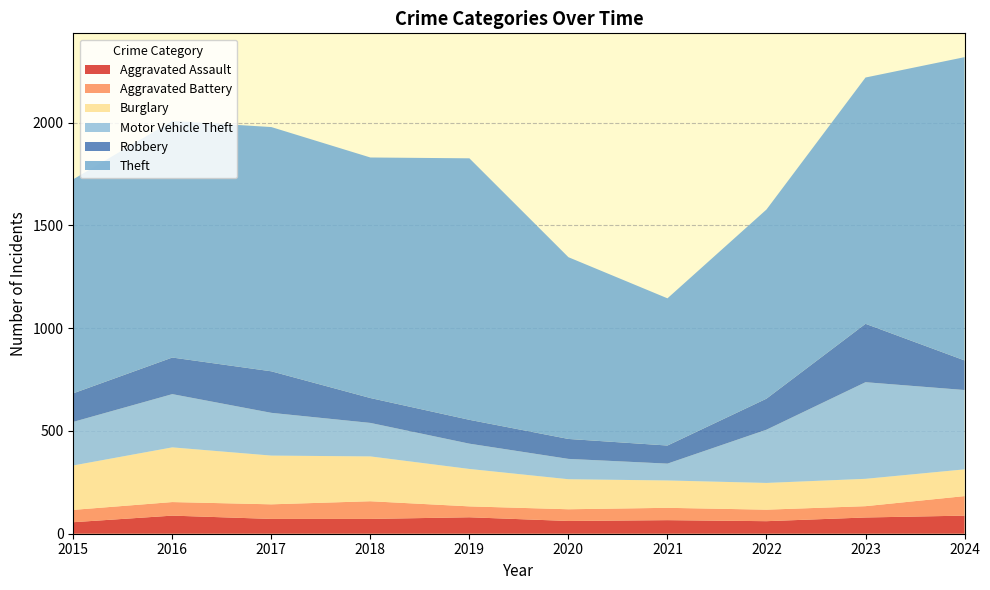

Reading left to right, extract all data points from this chart.

Aggravated Assault: 2015=56	2016=88	2017=72	2018=72	2019=80	2020=62	2021=66	2022=61	2023=79	2024=88
Aggravated Battery: 2015=60	2016=66	2017=71	2018=86	2019=53	2020=57	2021=60	2022=56	2023=55	2024=95
Burglary: 2015=216	2016=266	2017=237	2018=218	2019=182	2020=146	2021=133	2022=130	2023=133	2024=130
Motor Vehicle Theft: 2015=212	2016=259	2017=208	2018=163	2019=123	2020=99	2021=82	2022=259	2023=470	2024=386
Robbery: 2015=139	2016=178	2017=202	2018=121	2019=116	2020=97	2021=88	2022=151	2023=284	2024=144
Theft: 2015=1041	2016=1151	2017=1188	2018=1170	2019=1272	2020=884	2021=716	2022=920	2023=1198	2024=1475